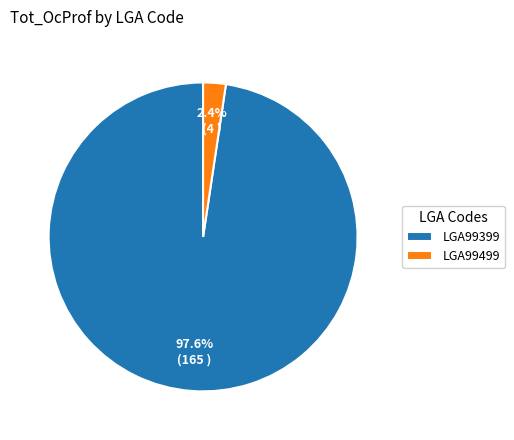

Which category has the smallest portion of the pie?

LGA99499